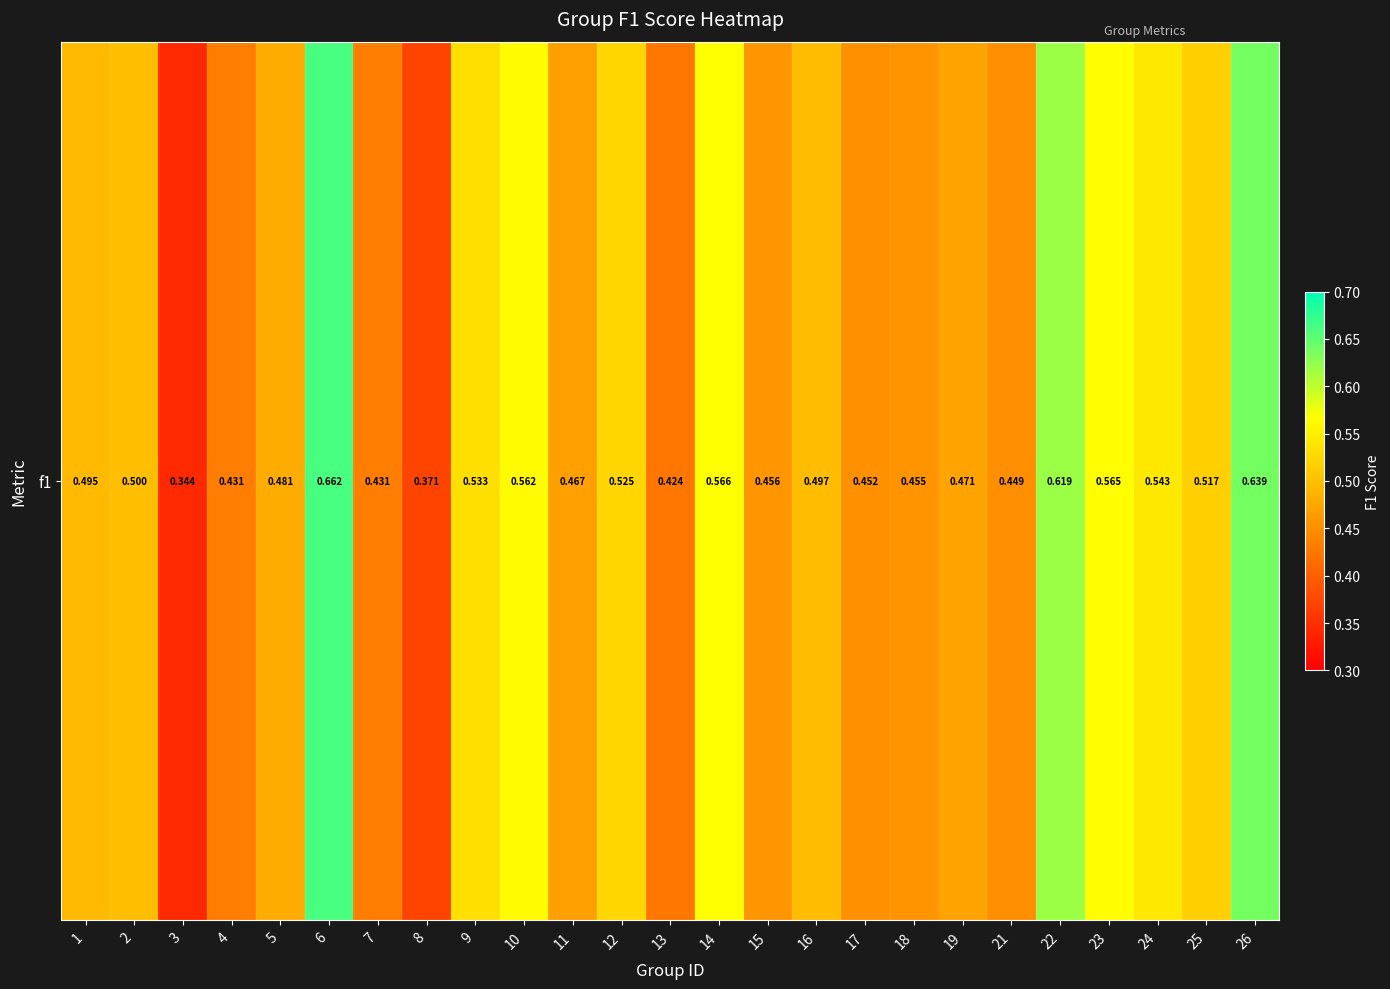

What is the change in value from 1 to 8?

-0.1